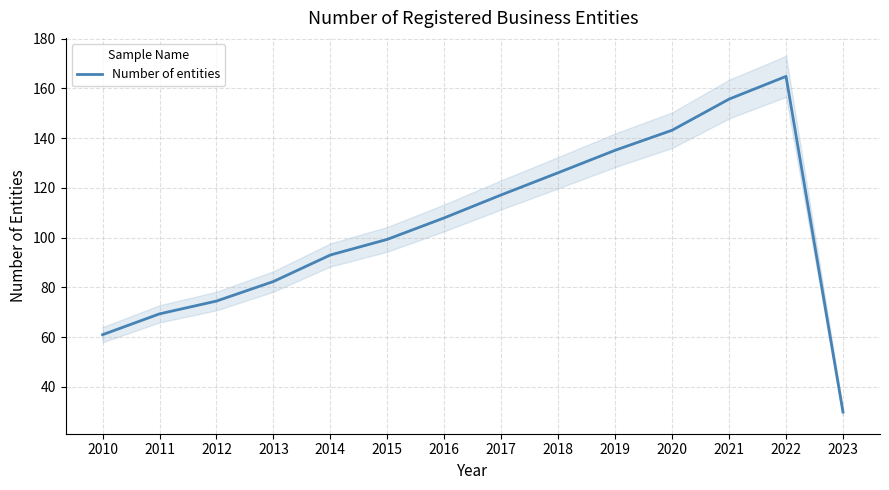

Which label corresponds to the largest value in the chart?

2022